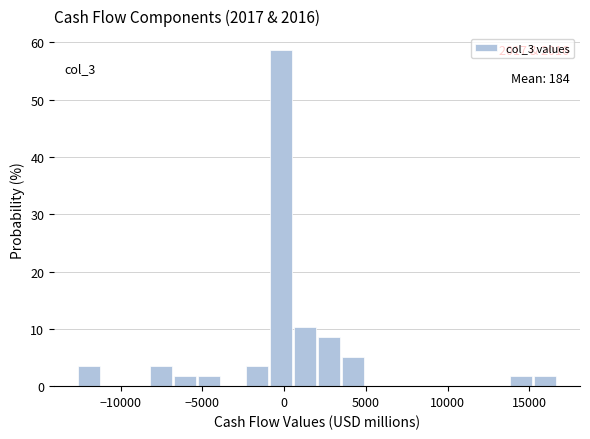

Read against the x-axis, roughly where is the centre of the tallest bar?

0